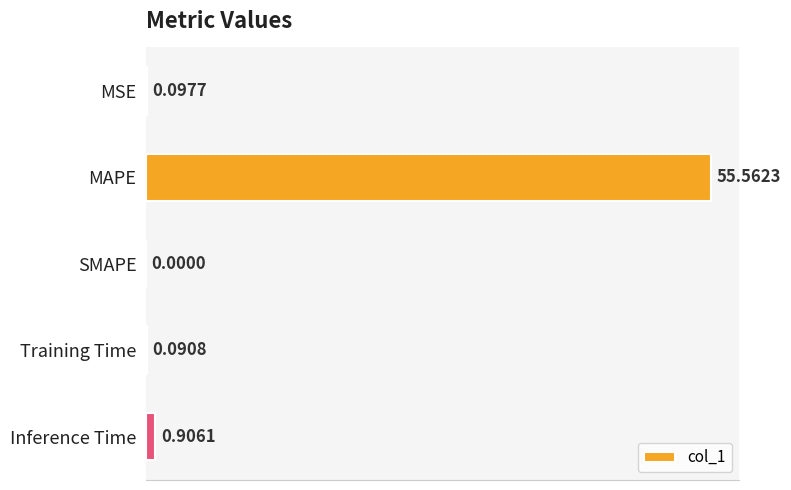

What is the change in value from SMAPE to Training Time?

+0.1